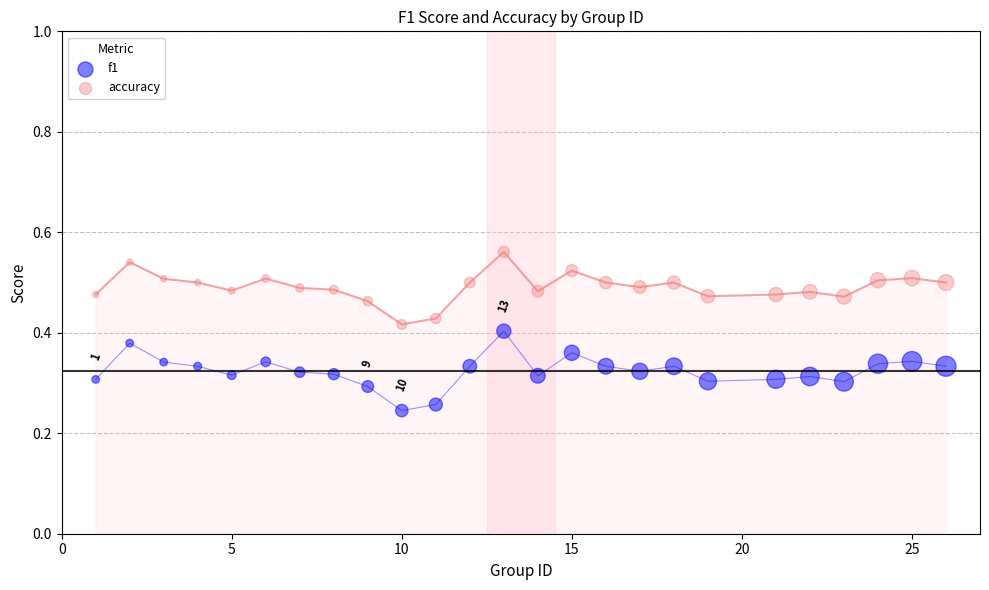

Which series contains the highest Y value?

accuracy